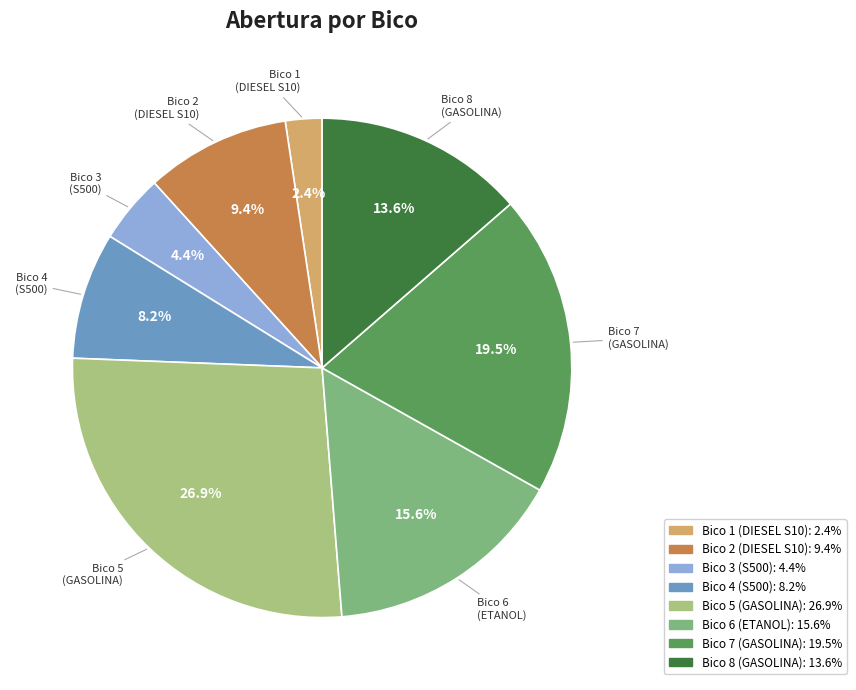

How many segments does this pie chart have?

8